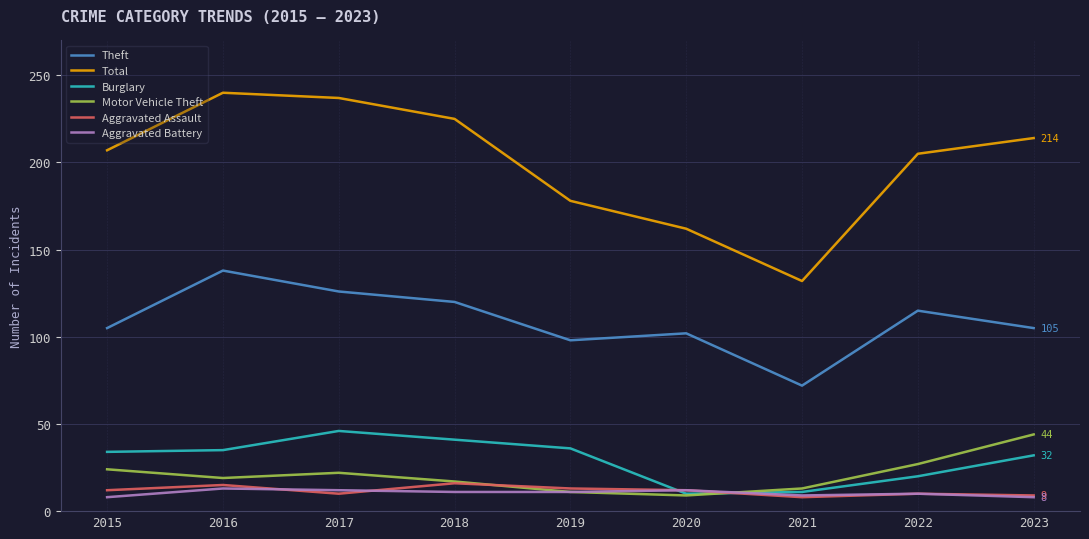

What are all the series names shown in the legend?

Theft, Total, Burglary, Motor Vehicle Theft, Aggravated Assault, Aggravated Battery